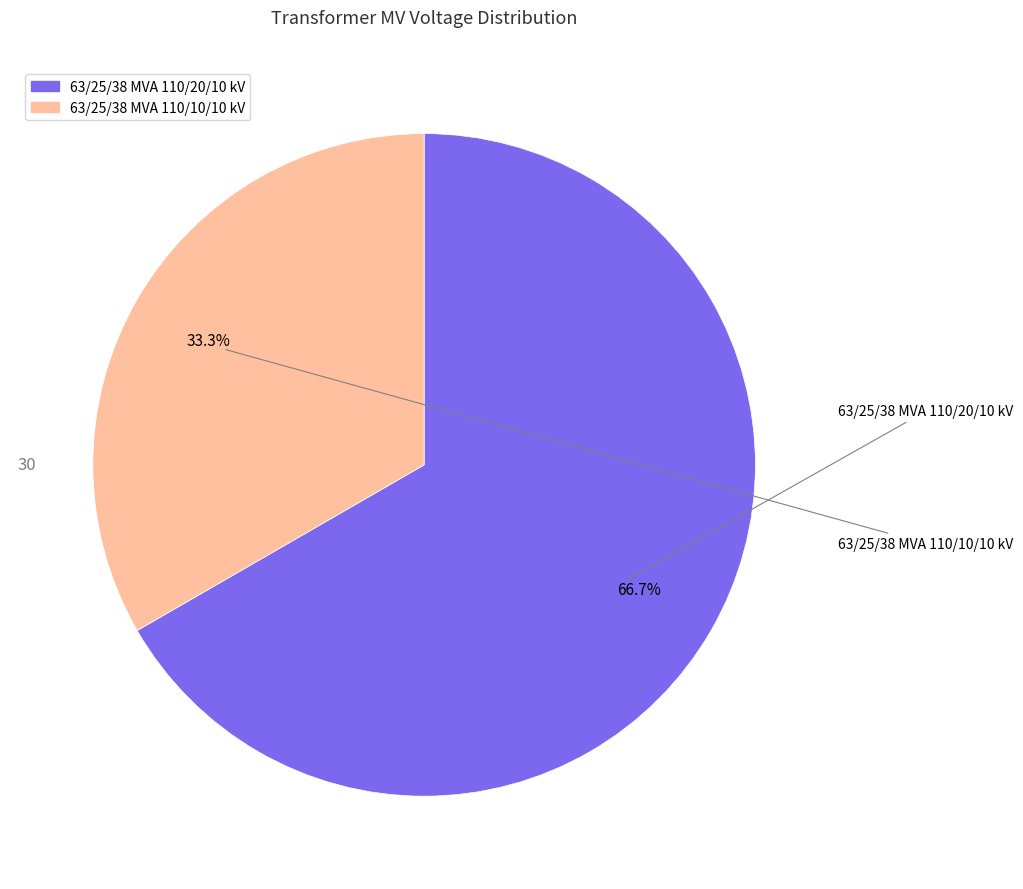

What is the largest slice in the pie chart?

63/25/38 MVA 110/20/10 kV